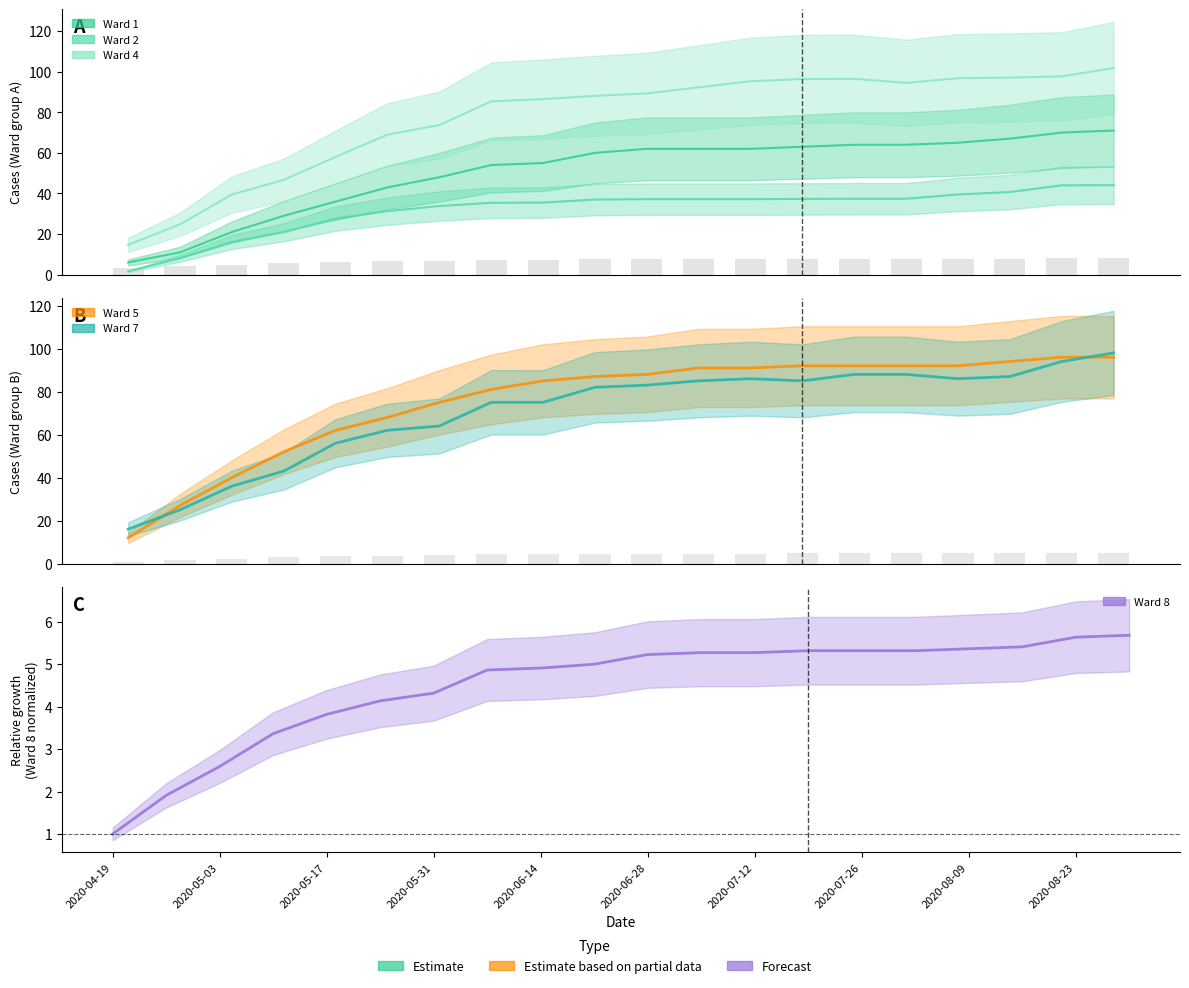

Which has a higher value, 2020-08-23 or 2020-07-19?

2020-08-23